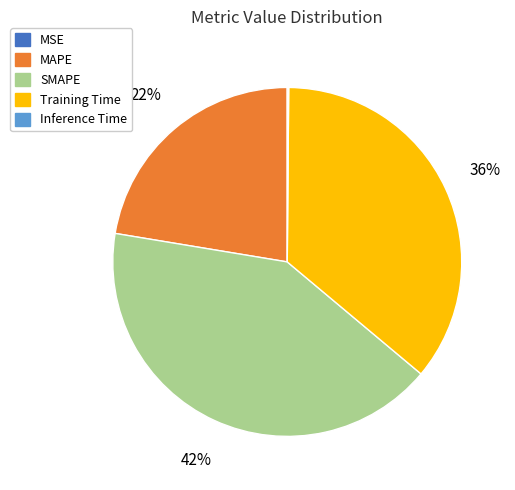

Which category has the biggest portion of the pie?

SMAPE